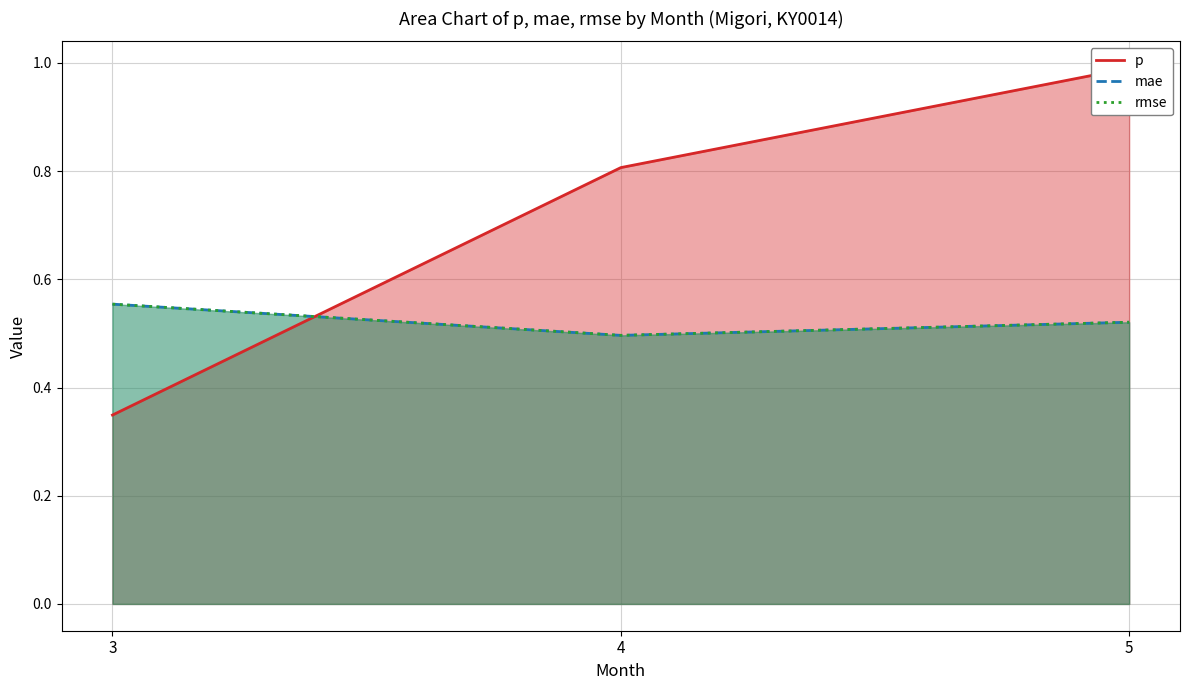

Does the chart have visible grid lines?

Yes